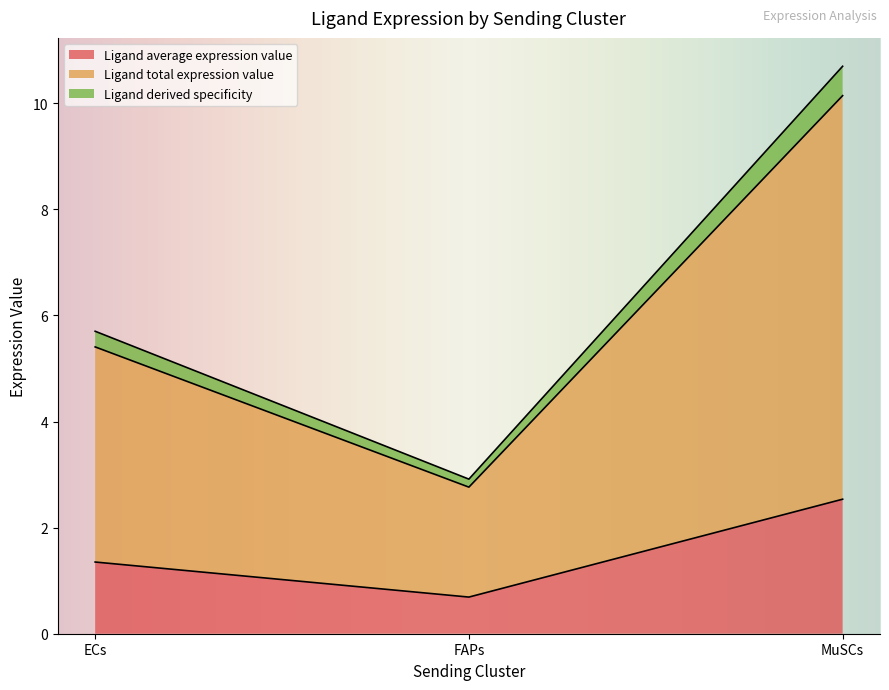

What is the maximum value for Ligand average expression value?

2.5